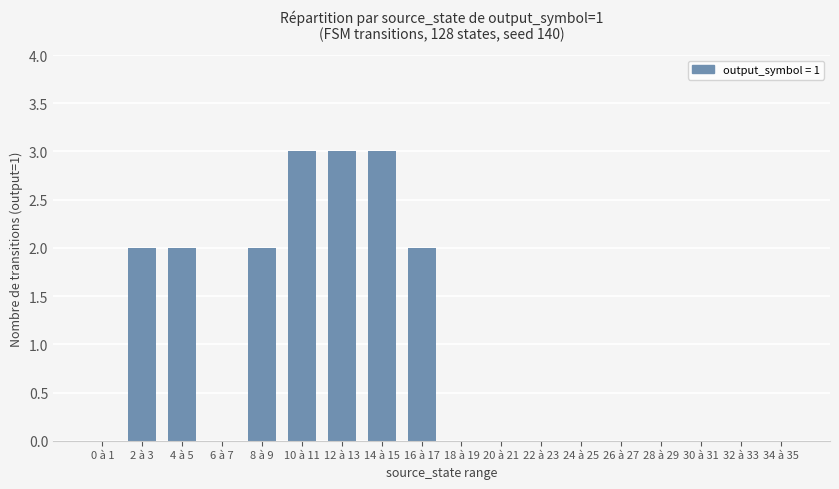

Reading right to left, list all the values displayed in this chart.

0	0	0	0	0	0	0	0	0	2	3	3	3	2	0	2	2	0